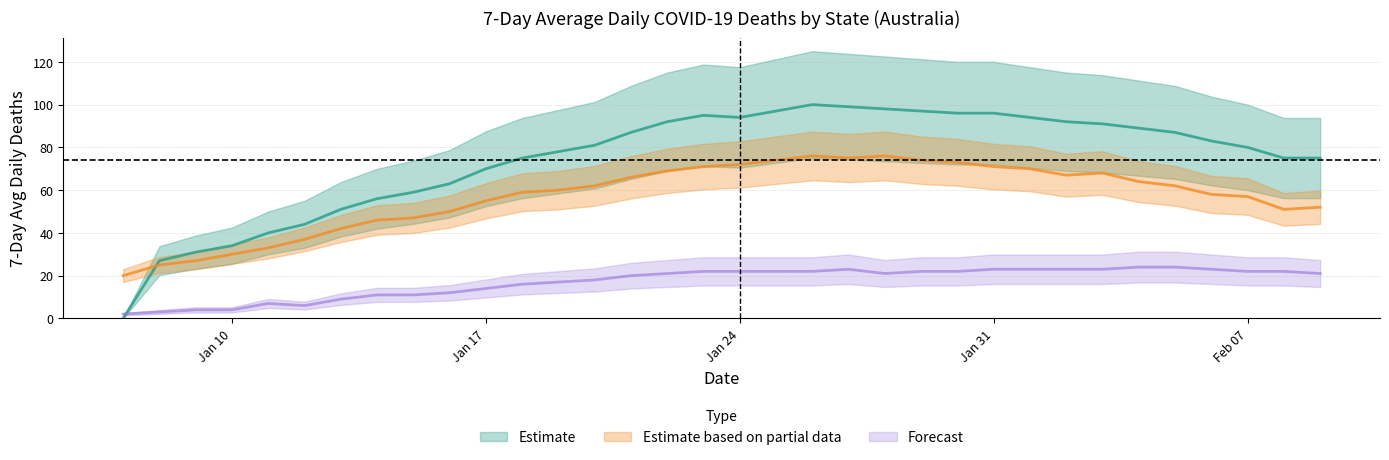

At which category is the sum across all series the highest?

19